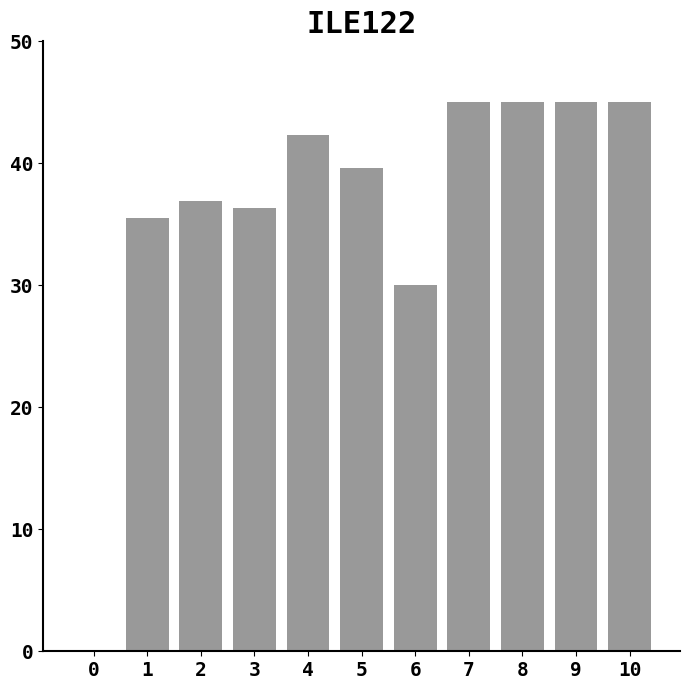

What is the change in value from 2 to 3?

-0.6